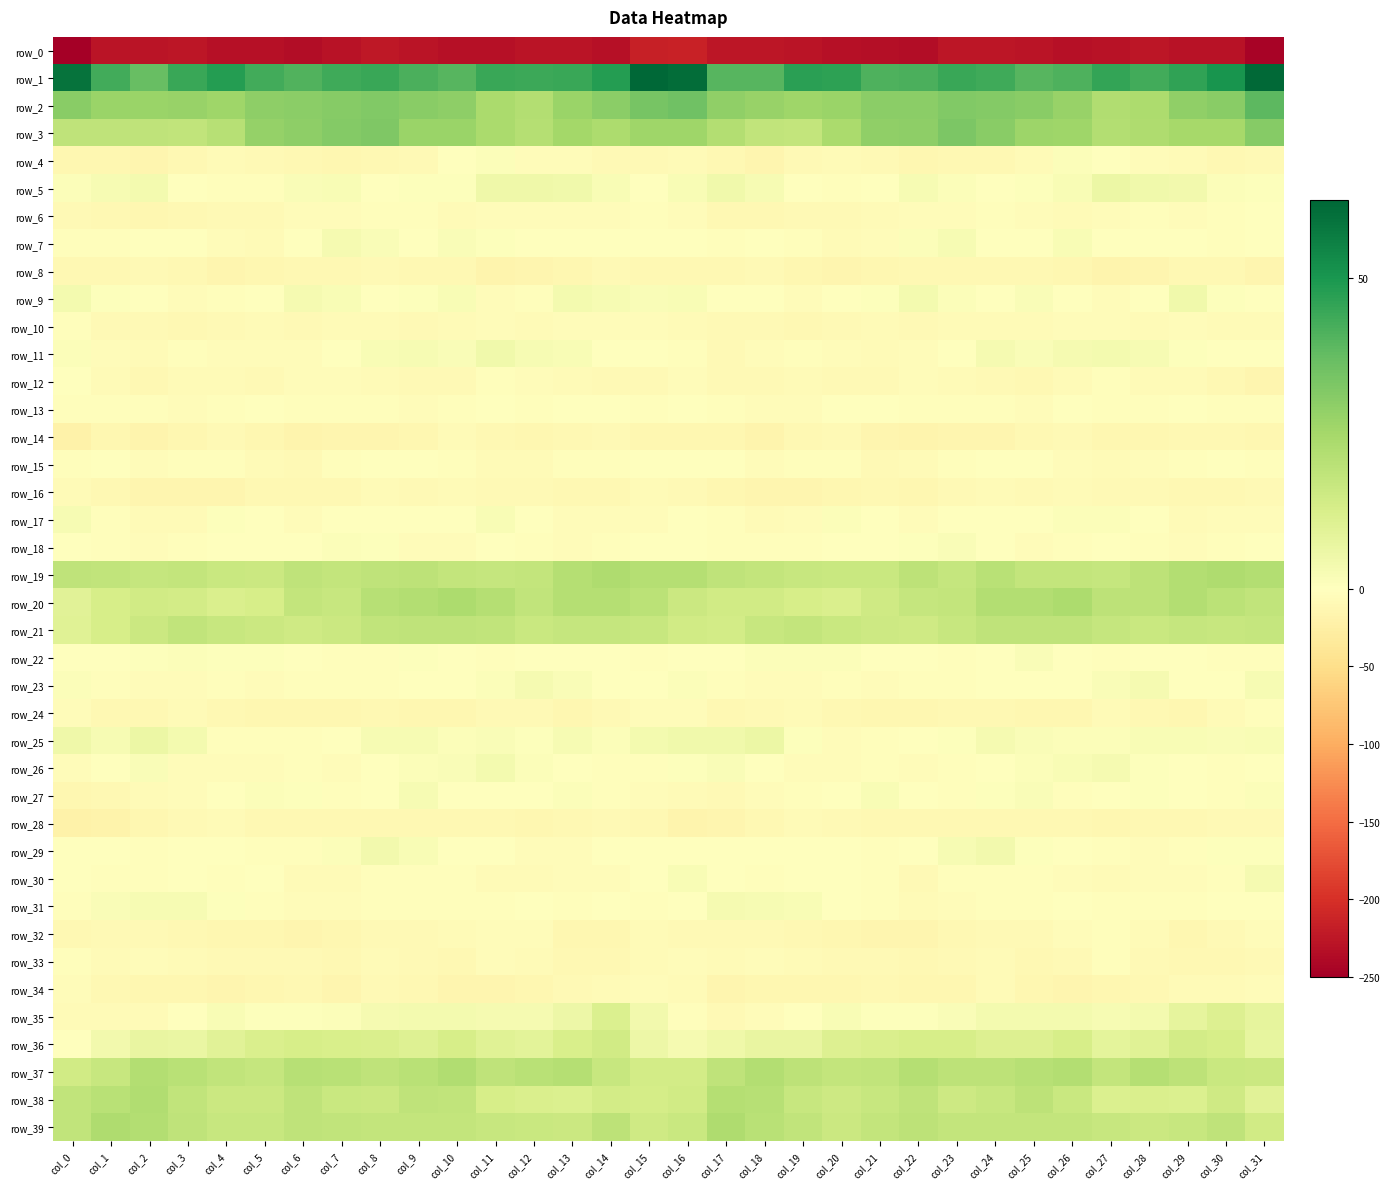

Is the value of row_6 at col_28 greater than the value of row_11 at col_25?

No